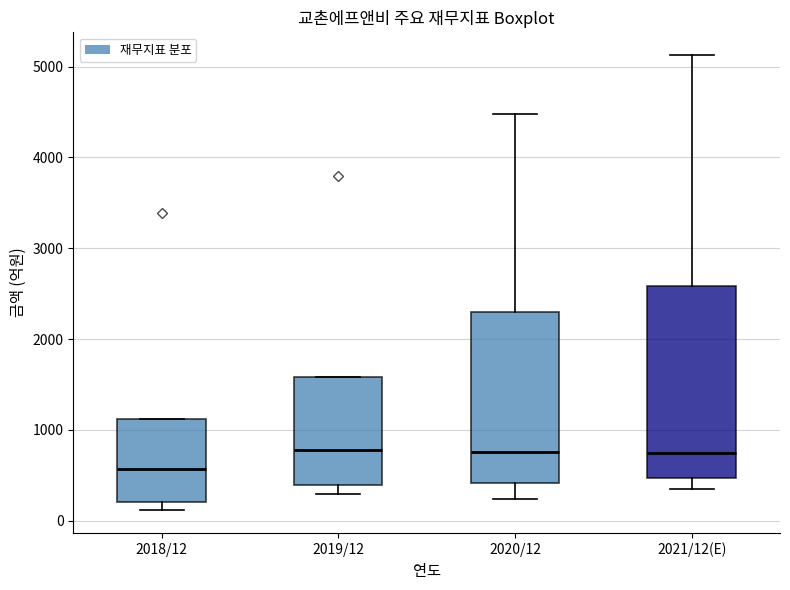

Reading left to right, transcribe this box plot: for each box, give where its median line is, the range the box spans, and where its two whiskers end, as read against the y-axis. The values are not printed on the chart, so give them approximately, as read against the axis.

2018/12: median 600, box 200 to 1100, whiskers 100 to 1100
2019/12: median 800, box 400 to 1600, whiskers 300 to 1600
2020/12: median 800, box 400 to 2300, whiskers 200 to 4500
2021/12(E): median 700, box 500 to 2600, whiskers 300 to 5100